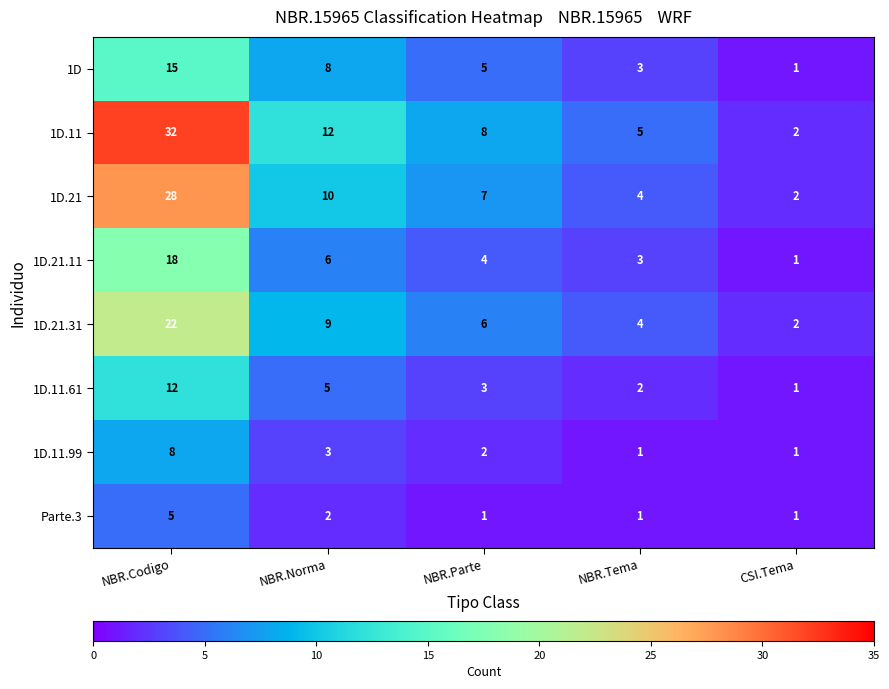

Which series has the largest range (max minus min)?

1D.11